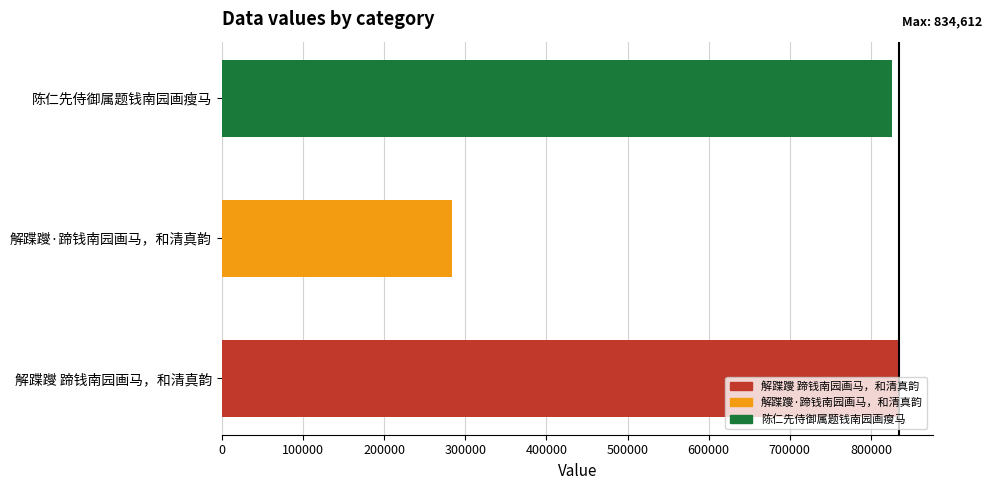

Approximately how many times larger is the value at 解蹀躞 蹄钱南园画马，和清真韵 compared to 陈仁先侍御属题钱南园画瘦马?

1.0